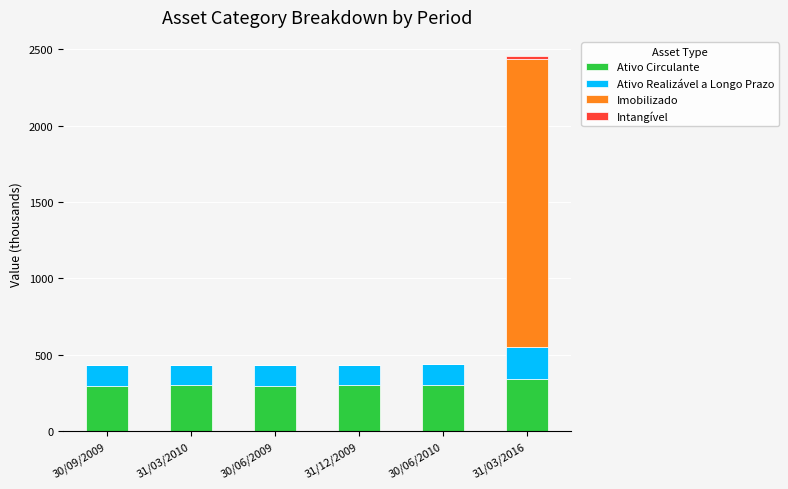

Are the bars grouped side by side (vs. stacked)?

No